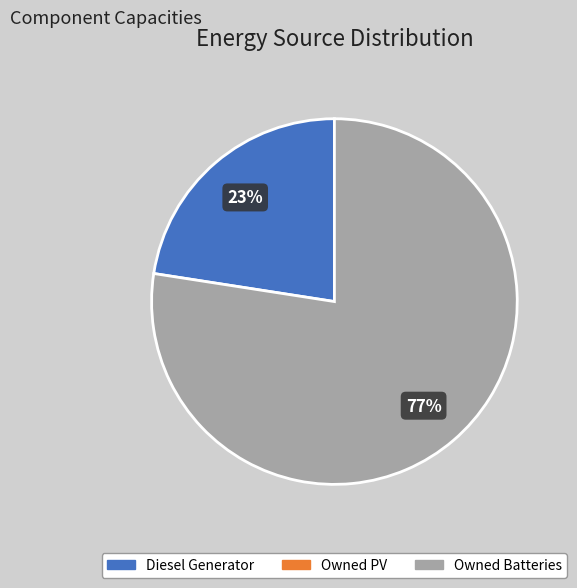

How many slices are in this pie chart?

2